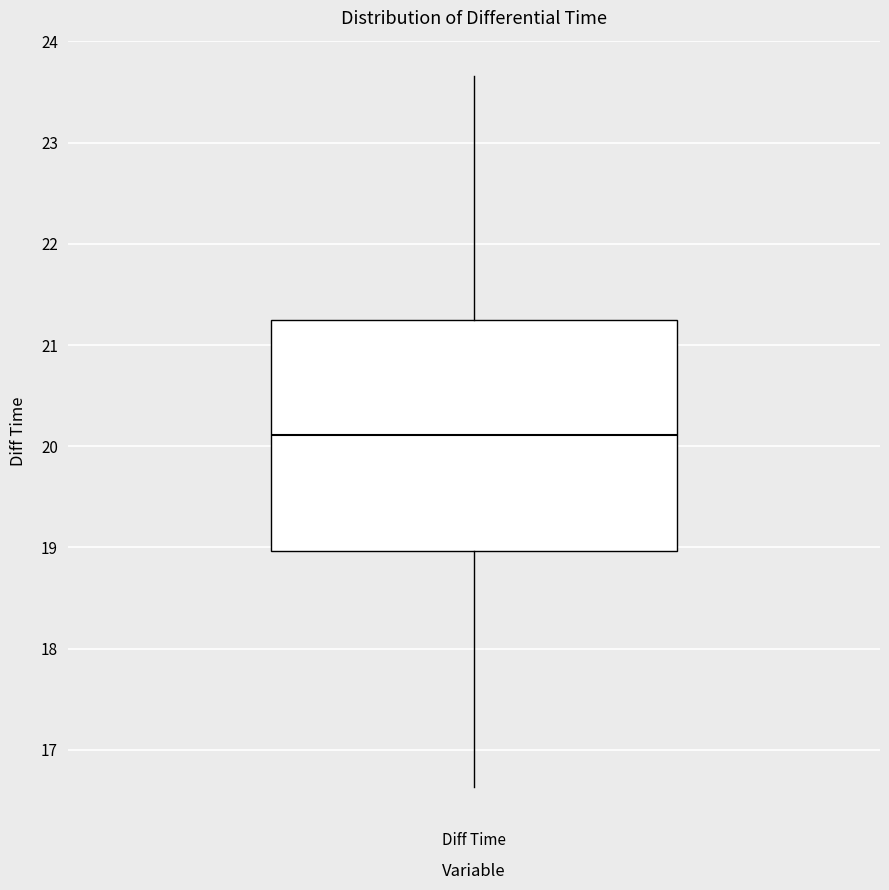

Read this box plot against the y-axis: the position of the median line, the range covered by the box, and the ends of both whiskers. The values are not printed on the chart, so give them approximately, as read against the axis.

median 20.1, box 19.0 to 21.2, whiskers 16.6 to 23.7